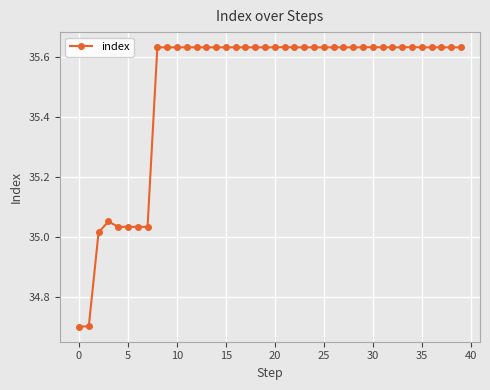

How many lines are shown in the chart?

1